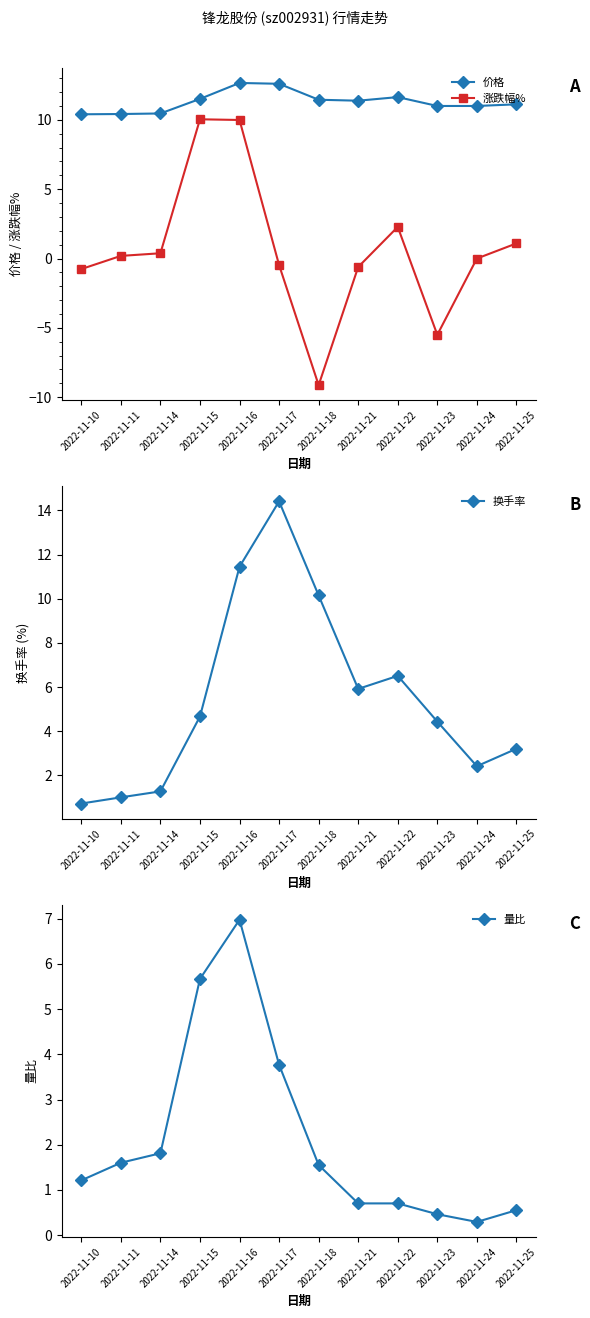

Does the chart display data point markers on the line(s)?

Yes